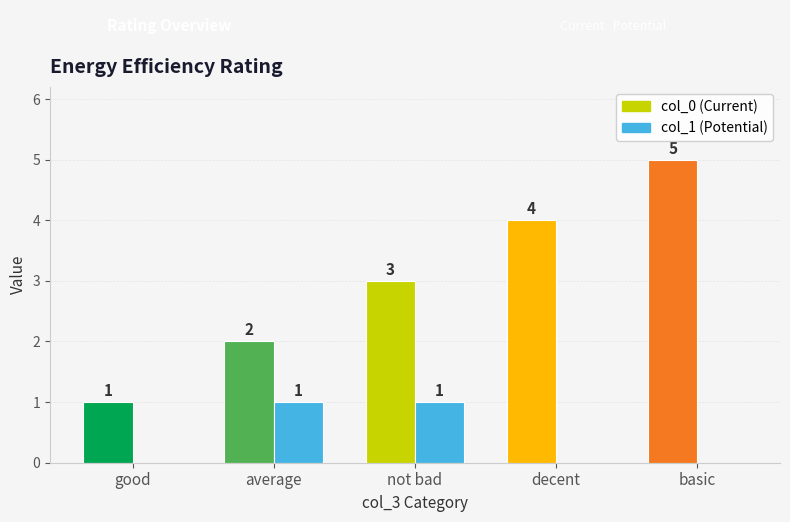

Which has a higher value, decent or basic?

basic